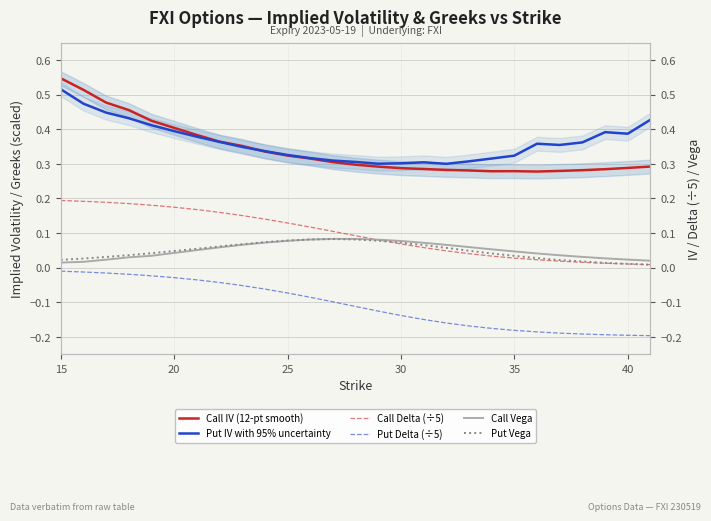

How many distinct data groups are displayed?

6